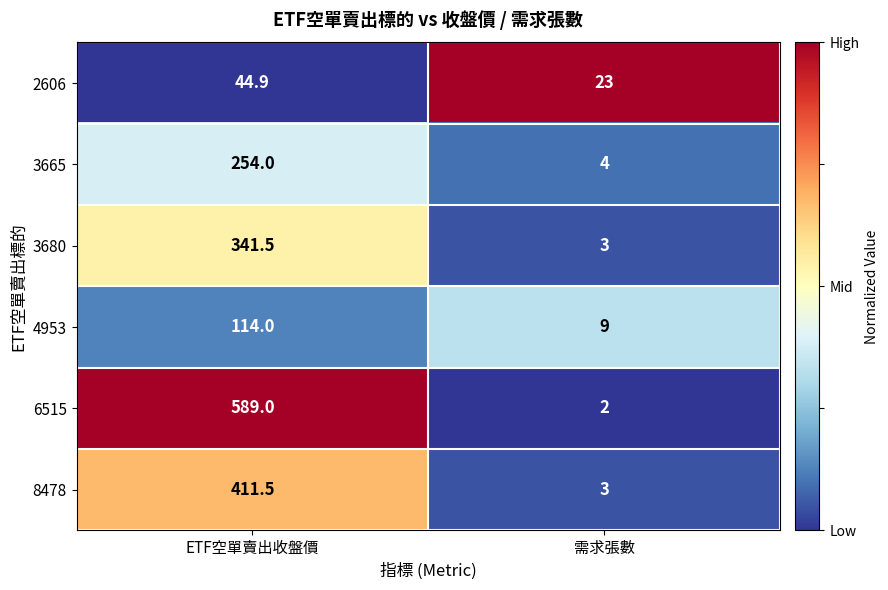

At ETF空單賣出收盤價, list the series in order from largest to smallest.

6515, 8478, 3680, 3665, 4953, 2606